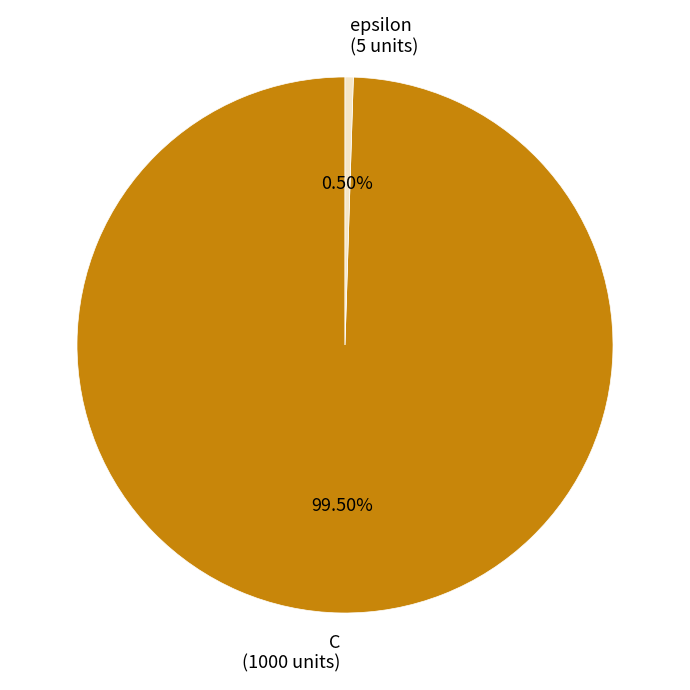

How many slices are in this pie chart?

2